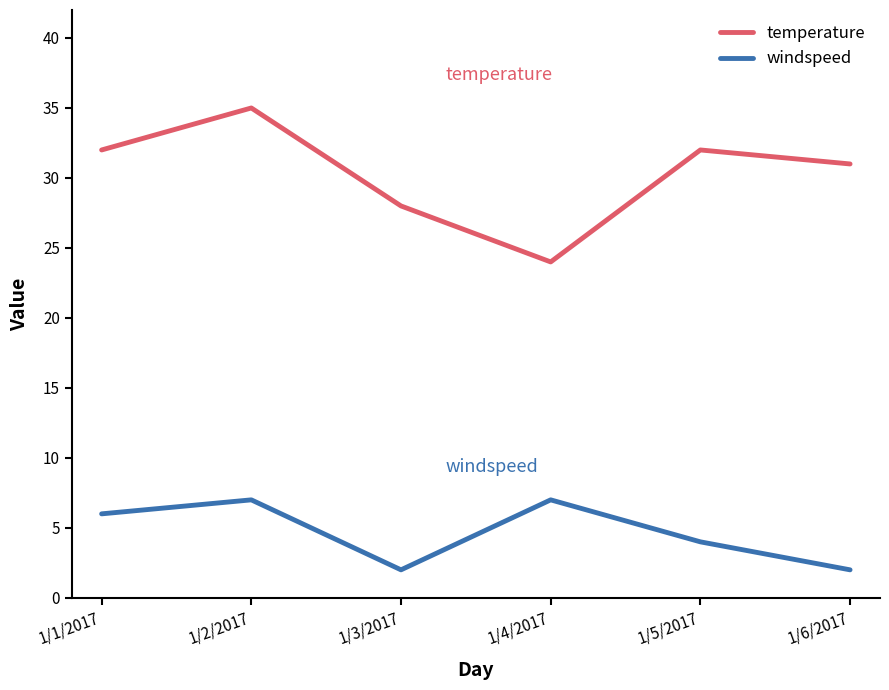

Reading left to right, transcribe all the data shown in this chart.

temperature: 1/1/2017=32	1/2/2017=35	1/3/2017=28	1/4/2017=24	1/5/2017=32	1/6/2017=31
windspeed: 1/1/2017=6	1/2/2017=7	1/3/2017=2	1/4/2017=7	1/5/2017=4	1/6/2017=2